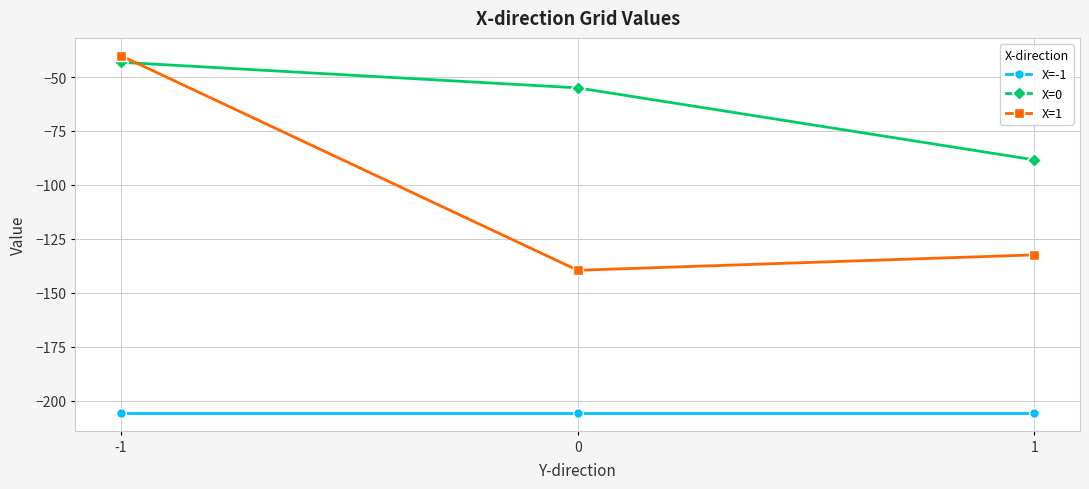

What is the highest value of the X=0 series?

-43.2